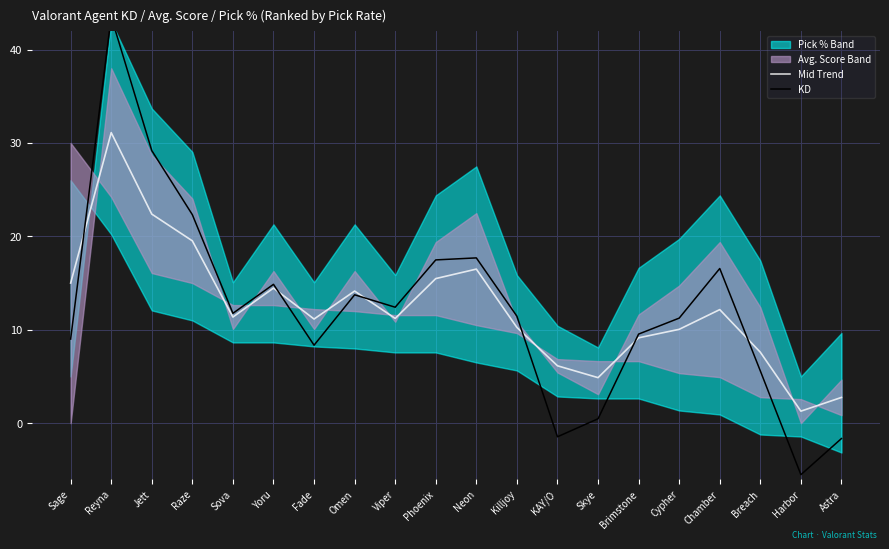

What is the label of the 8th point from the right?

KAY/O